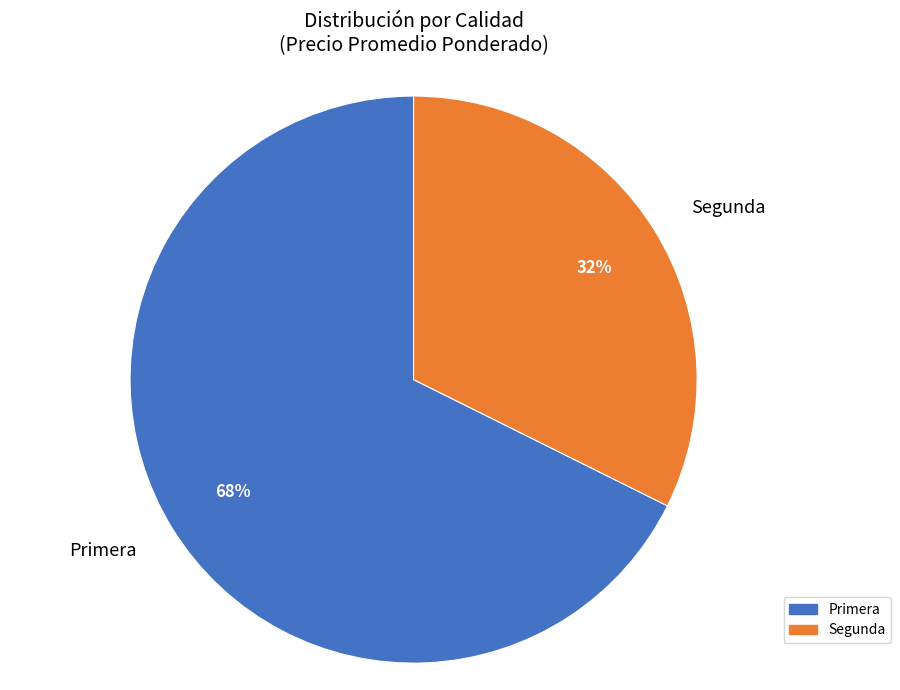

Which category has the biggest portion of the pie?

Primera